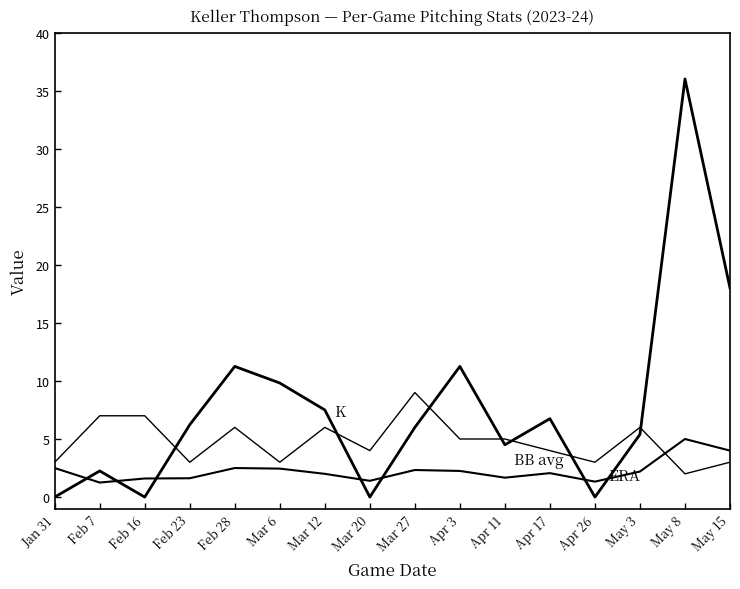

Does the chart display data point markers on the line(s)?

No